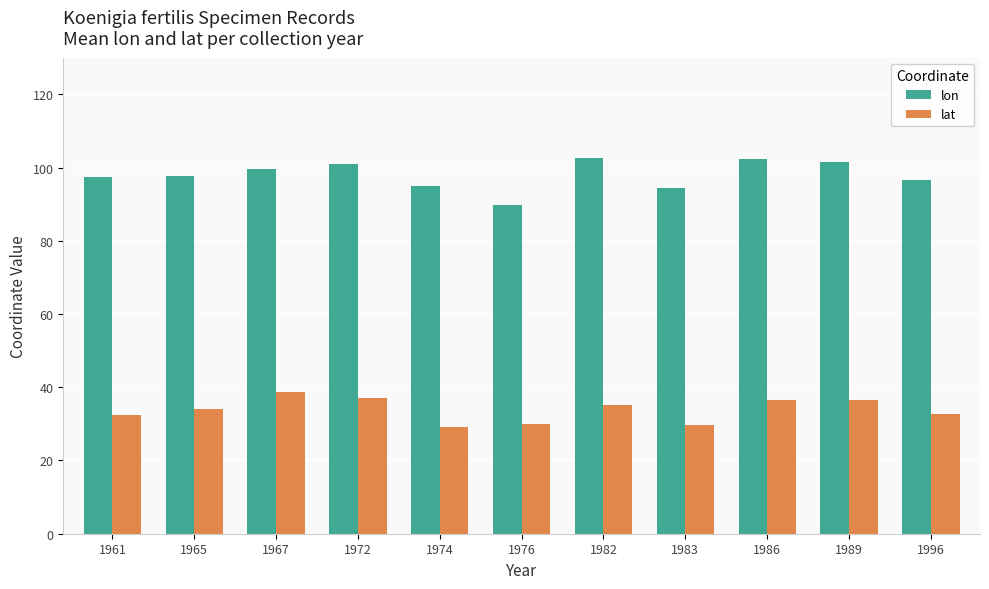

How many bars are there in total?

22